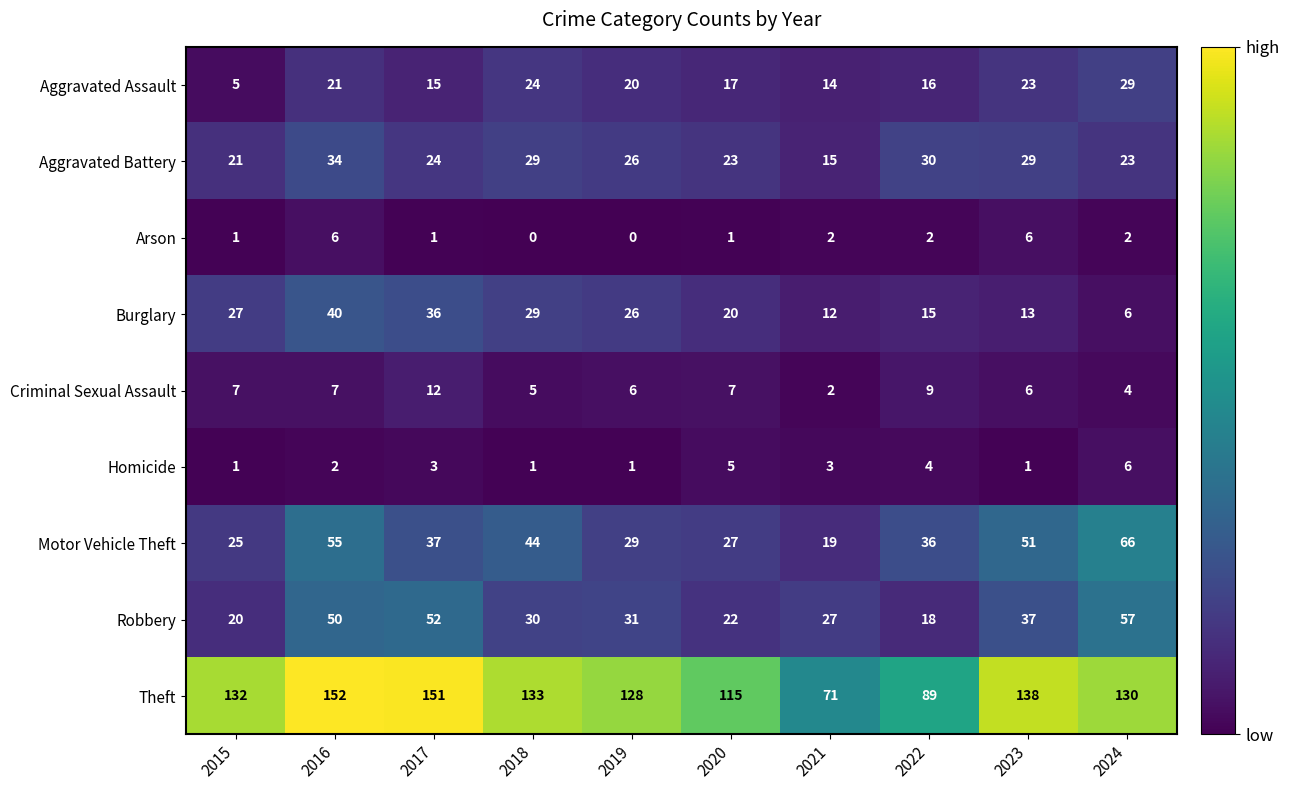

At which category is the sum across all series the highest?

2016